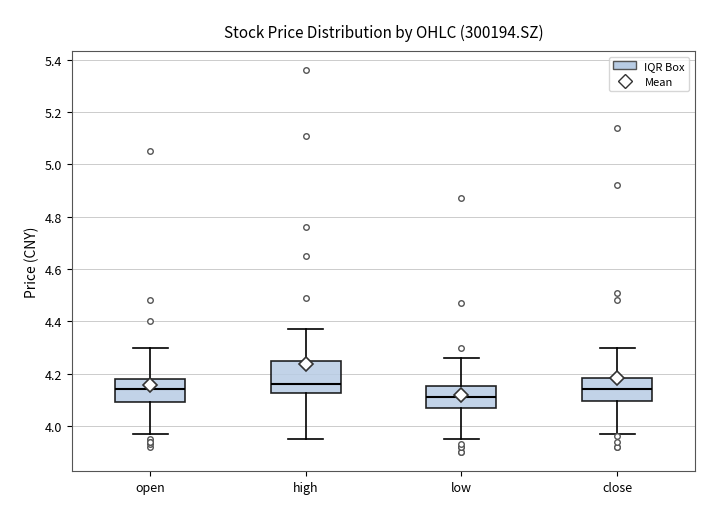

Where is the lower edge of the box for open on the y-axis? The values are not printed on the chart, so give them approximately, as read against the axis.

4.10